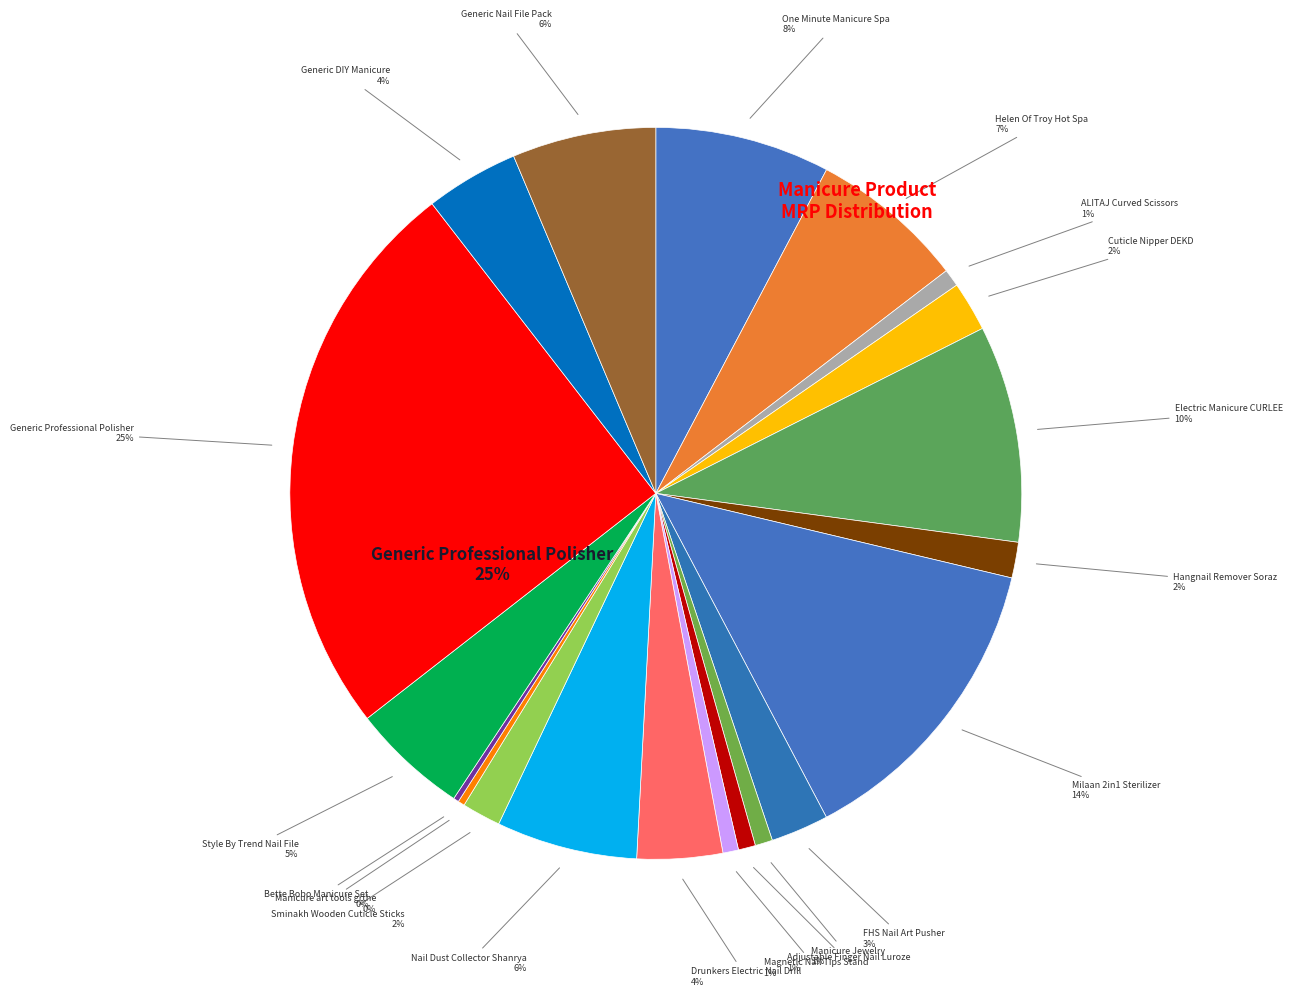

To the nearest percent, what is the difference between the Milaan 2in1 Sterilizer and Sminakh Wooden Cuticle Sticks slice percentages?

12%